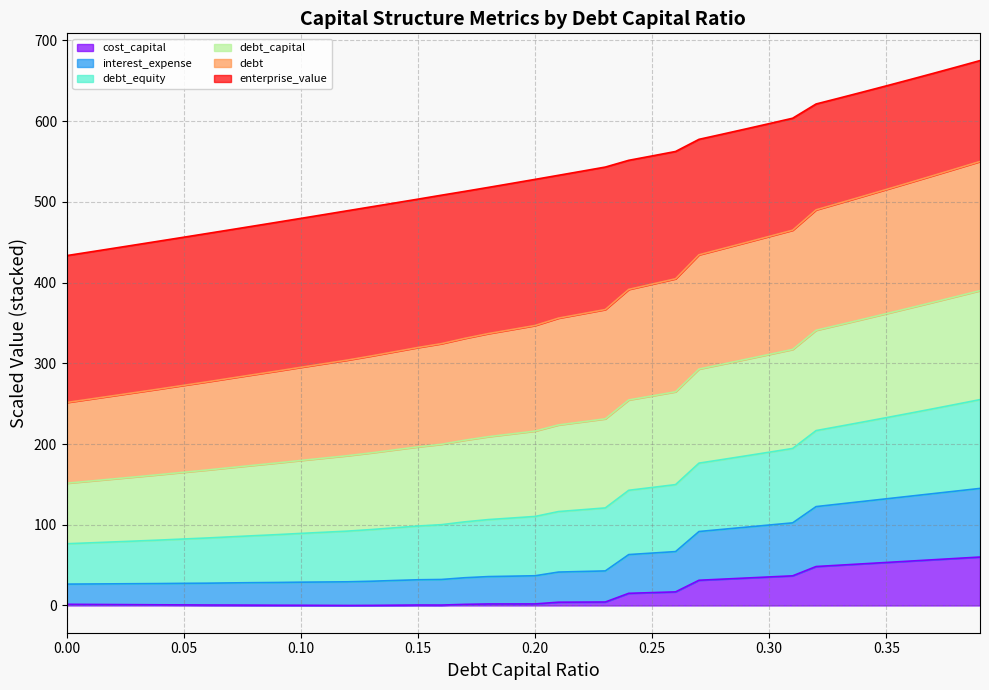

How many lines are shown in the chart?

6